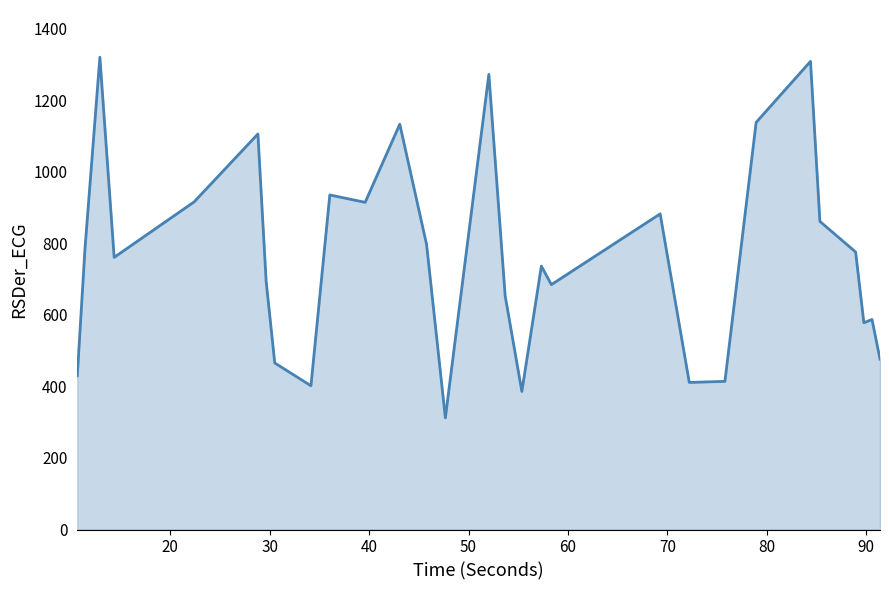

What is the sum of all values?

22127.1